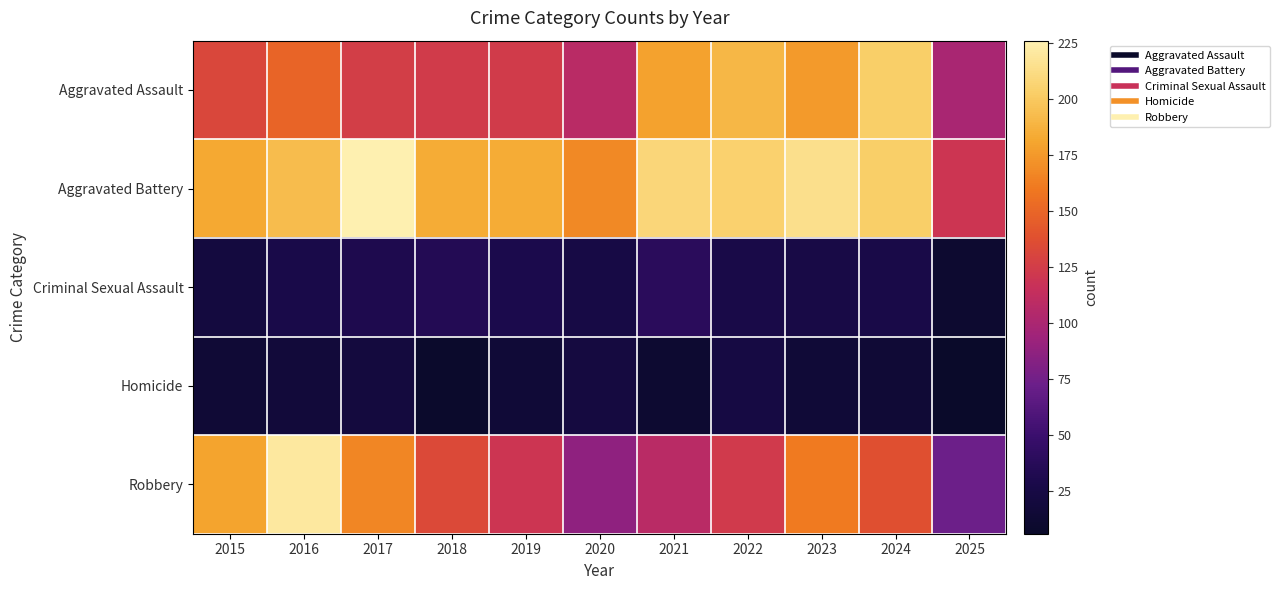

Which series has the widest spread of values?

Robbery